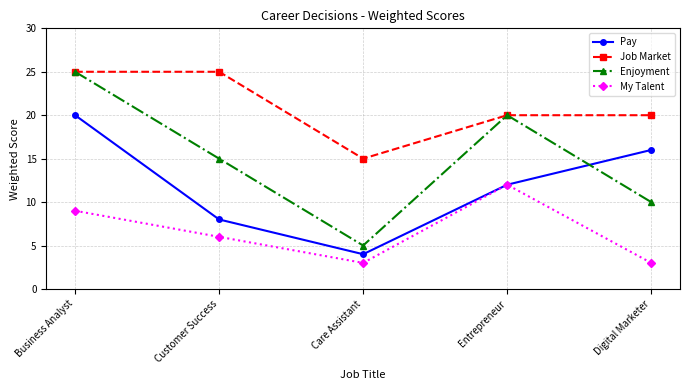

What is the maximum value shown in the chart?

25